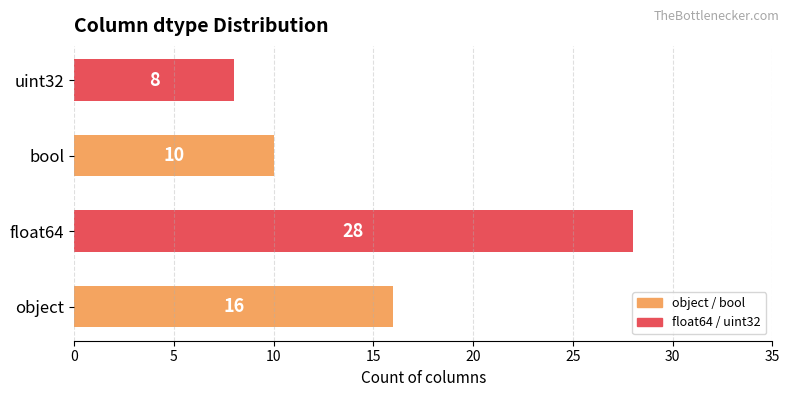

The chart shows a value of 12 at uint32. True or false?

False